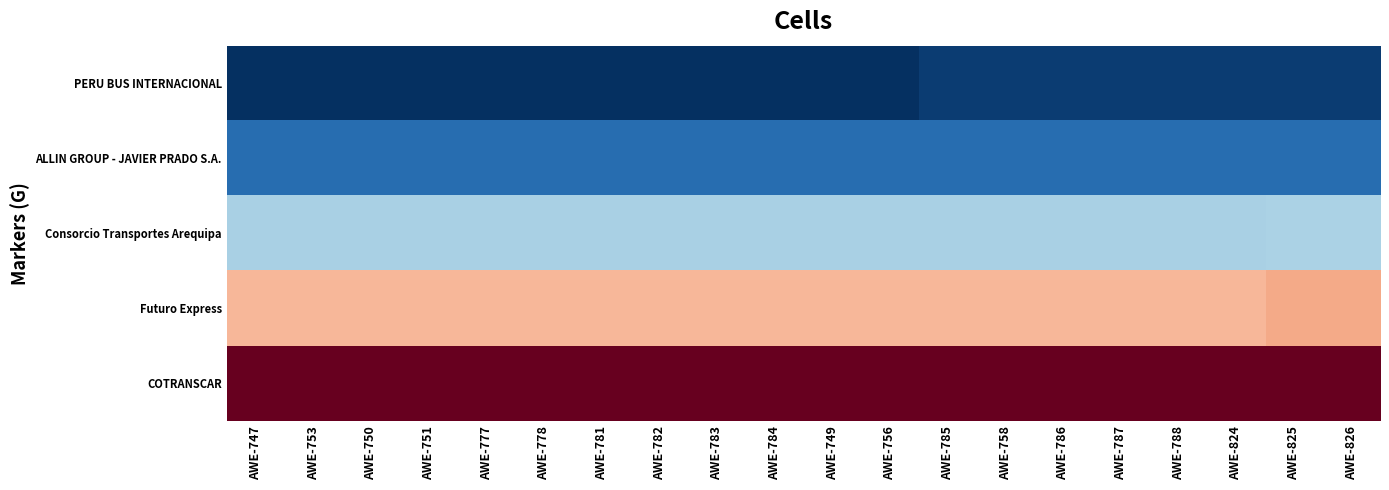

At AWE-750, list the series in order from smallest to largest.

PERU BUS INTERNACIONAL, ALLIN GROUP - JAVIER PRADO S.A., Consorcio Transportes Arequipa, Futuro Express, COTRANSCAR